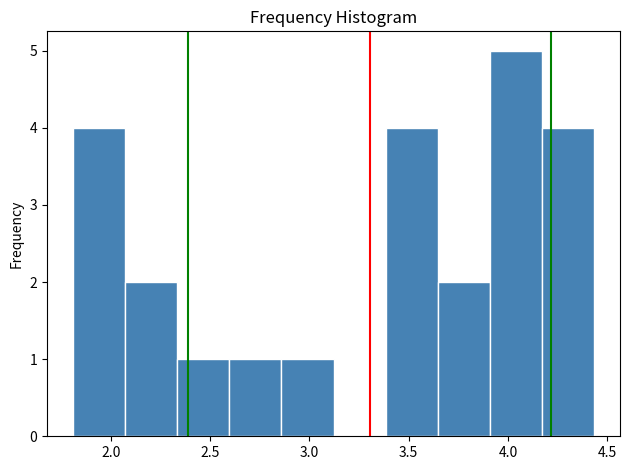

Which range on the x-axis has the tallest bar?

3.90 to 4.15